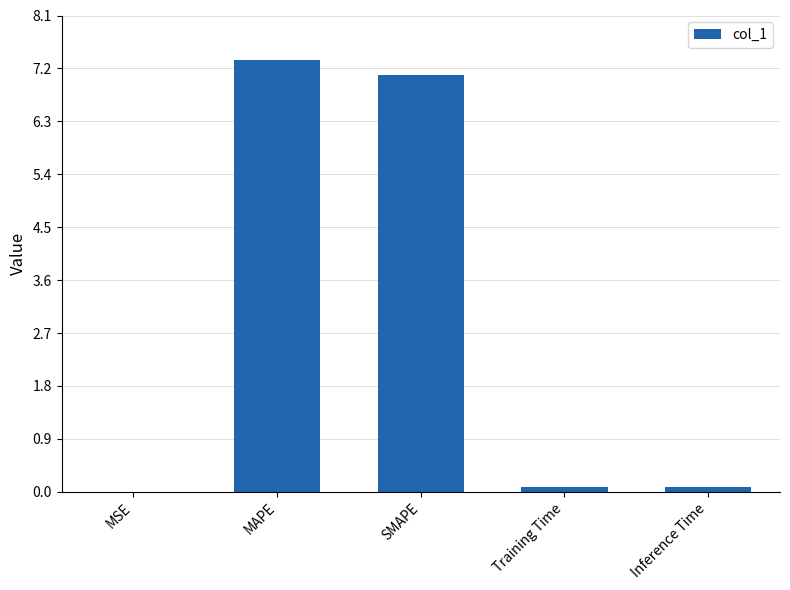

Are the bars horizontal?

No